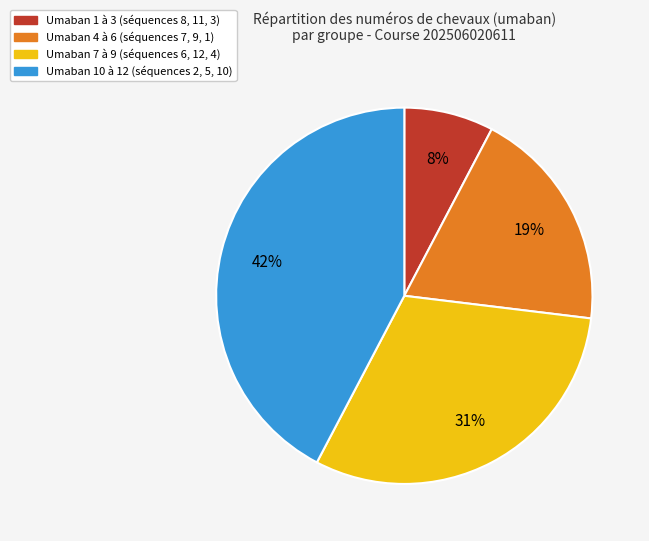

To the nearest percent, what is the average slice percentage?

25%